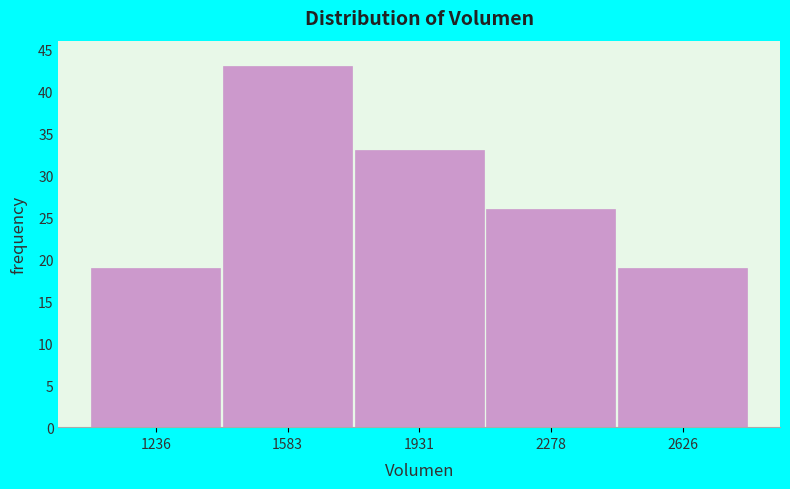

Reading left to right, transcribe this chart: for each bar, give the range it covers on the x-axis and its height. Neither the bar edges nor the heights are printed on the chart, so give them approximately, as read against the axes.

1050 to 1400: 19
1400 to 1750: 43
1750 to 2100: 33
2100 to 2450: 26
2450 to 2800: 19